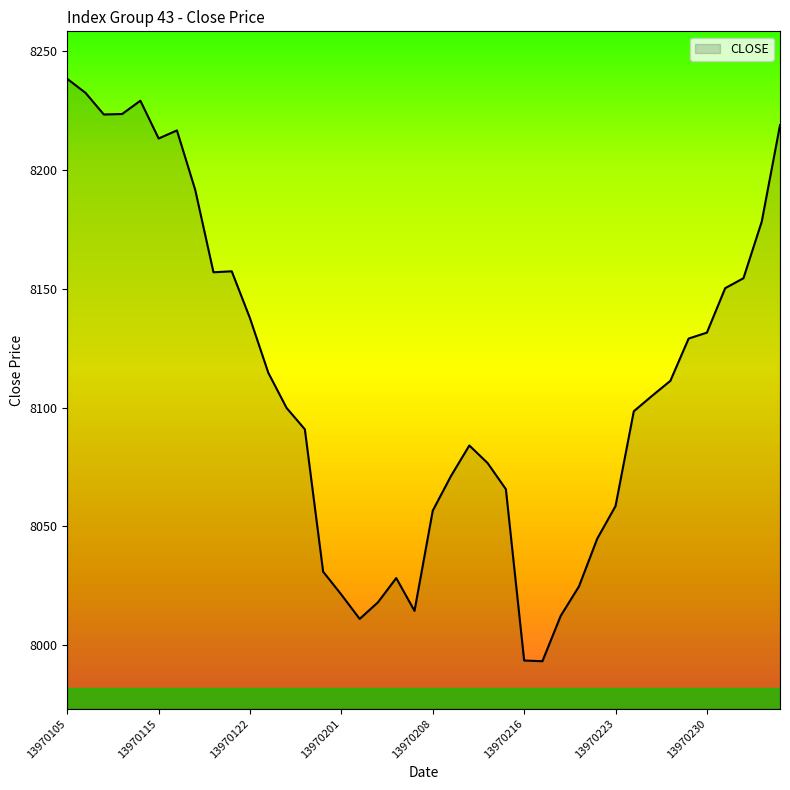

What is the minimum value shown in the chart?

7993.3